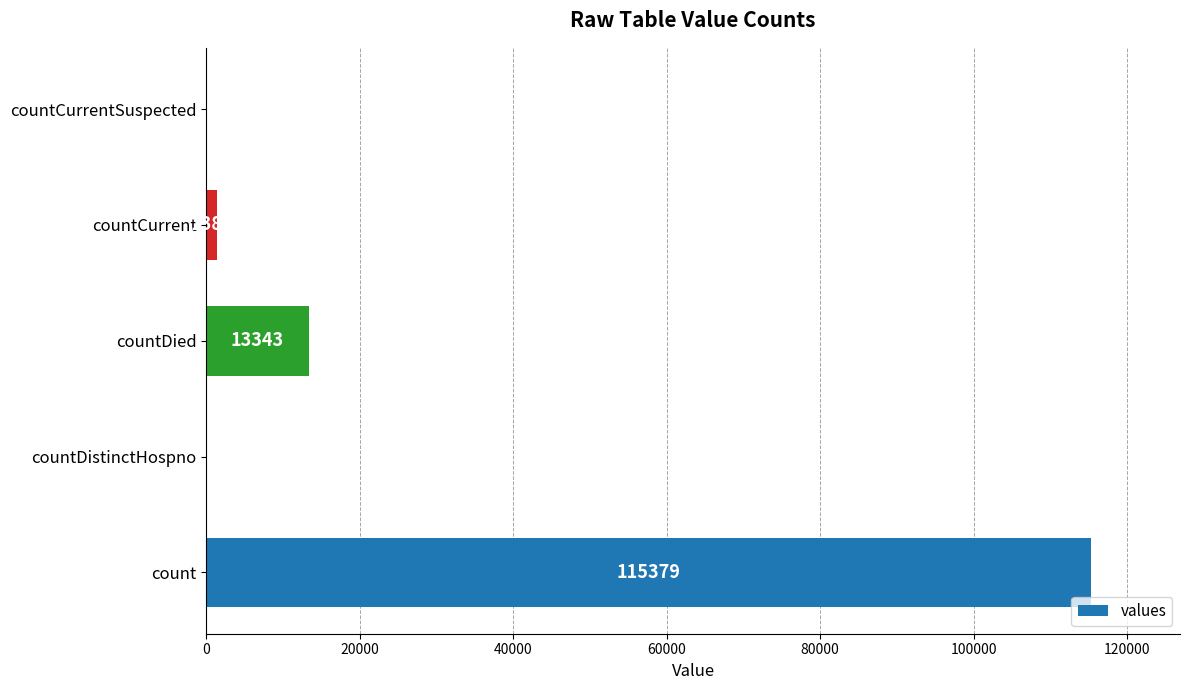

How many data points does each series have?

5